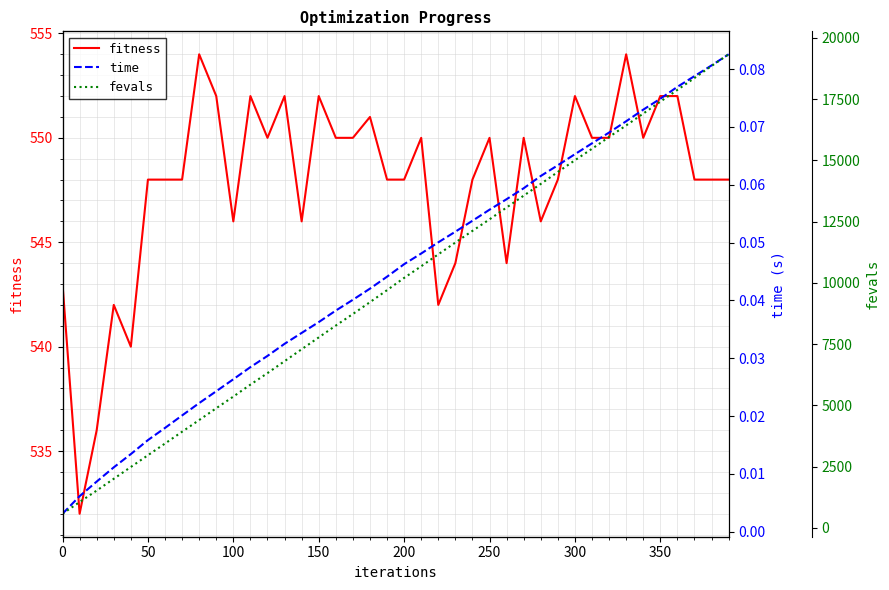

True or false: fevals has more than 2 interior local peaks.

False